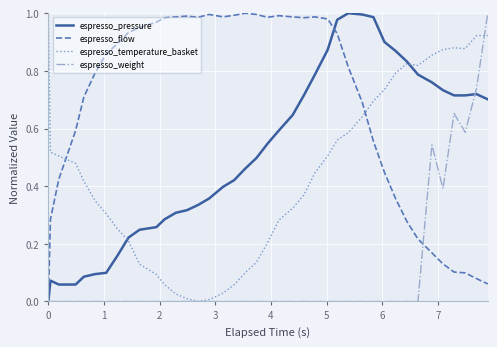

Which series has the largest total across all categories?

espresso_flow